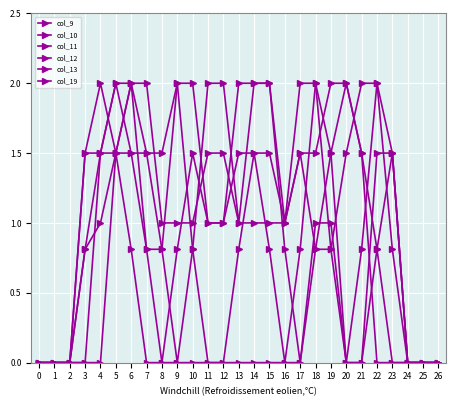

Reading right to left, list all the values displayed in this chart.

col_9: 26=0.0	25=0.0	24=0.0	23=0.0	22=0.8	21=1.5	20=2.0	19=2.0	18=1.5	17=1.5	16=1.0	15=1.0	14=1.0	13=1.0	12=1.5	11=1.5	10=1.0	9=1.0	8=1.0	7=2.0	6=2.0	5=1.5	4=1.0	3=0.8	2=0.0	1=0.0	0=0.0
col_10: 26=0.0	25=0.0	24=0.0	23=0.8	22=2.0	21=2.0	20=1.5	19=0.8	18=0.8	17=1.5	16=1.0	15=1.5	14=1.5	13=0.8	12=0.0	11=0.0	10=0.0	9=0.0	8=0.0	7=0.8	6=1.5	5=1.5	4=1.5	3=1.5	2=0.0	1=0.0	0=0.0
col_11: 26=0.0	25=0.0	24=0.0	23=1.5	22=2.0	21=0.8	20=0.0	19=0.8	18=2.0	17=2.0	16=1.0	15=2.0	14=2.0	13=2.0	12=1.0	11=1.0	10=1.5	9=0.8	8=0.0	7=0.0	6=0.8	5=1.5	4=2.0	3=1.5	2=0.0	1=0.0	0=0.0
col_12: 26=0.0	25=0.0	24=0.0	23=1.5	22=1.5	21=0.0	20=0.0	19=1.5	18=2.0	17=0.8	16=0.0	15=0.8	14=1.5	13=1.5	12=1.0	11=1.0	10=2.0	9=2.0	8=0.8	7=0.8	6=2.0	5=2.0	4=1.5	3=0.8	2=0.0	1=0.0	0=0.0
col_13: 26=0.0	25=0.0	24=0.0	23=1.5	22=0.8	21=0.0	20=0.0	19=1.0	18=1.0	17=0.0	16=0.0	15=0.0	14=0.0	13=0.0	12=0.0	11=0.0	10=0.8	9=2.0	8=1.5	7=1.5	6=2.0	5=1.5	4=0.0	3=0.0	2=0.0	1=0.0	0=0.0
col_19: 26=0.0	25=0.0	24=0.0	23=0.0	22=0.0	21=1.5	20=2.0	19=1.5	18=0.8	17=0.0	16=0.8	15=2.0	14=2.0	13=1.0	12=2.0	11=2.0	10=0.8	9=0.0	8=0.8	7=1.5	6=1.5	5=2.0	4=1.5	3=0.0	2=0.0	1=0.0	0=0.0